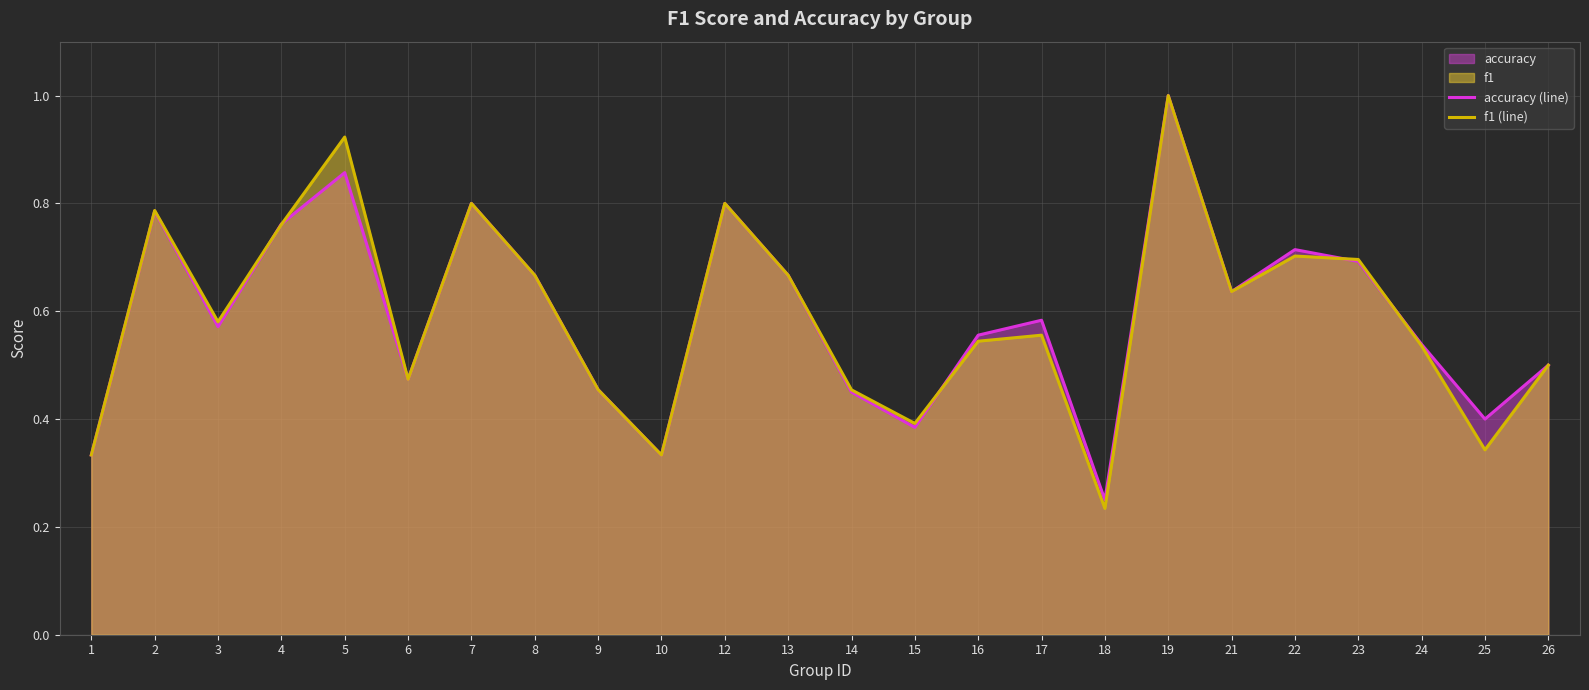

Where is accuracy (line) nearest to the value 0?

18